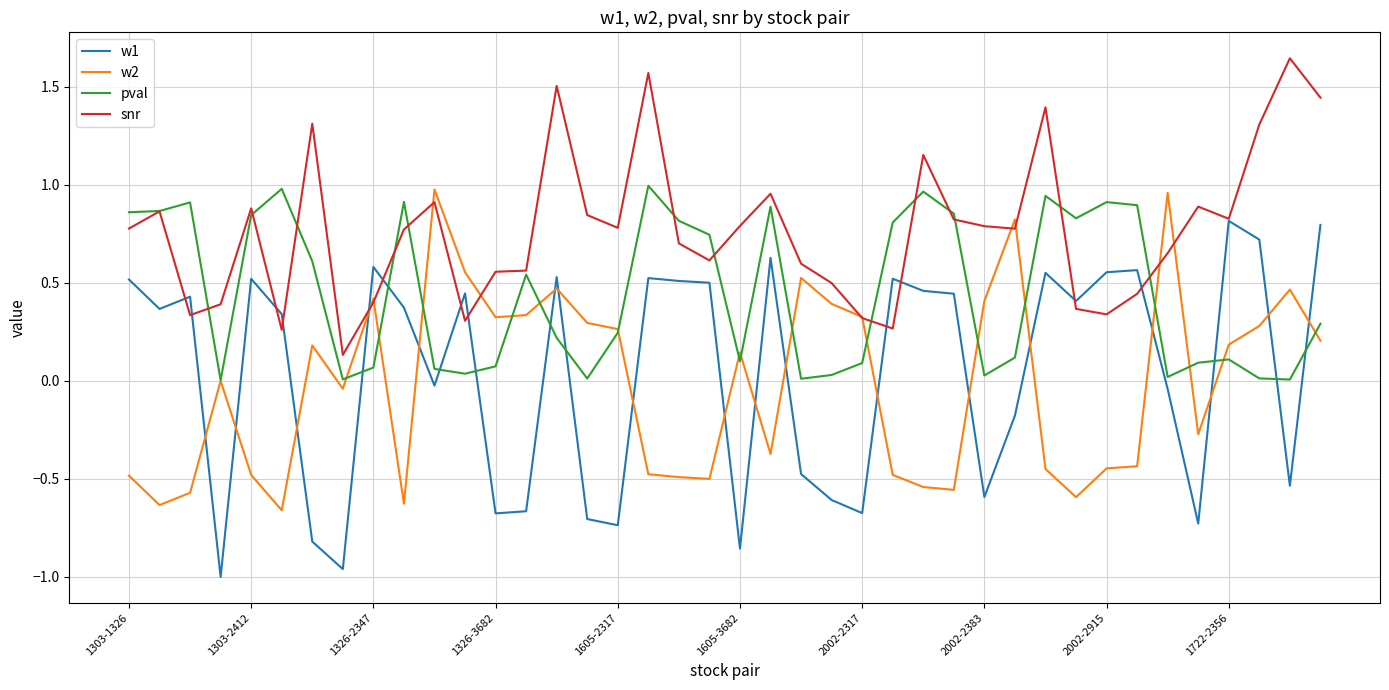

Which series has the widest spread of values?

w1